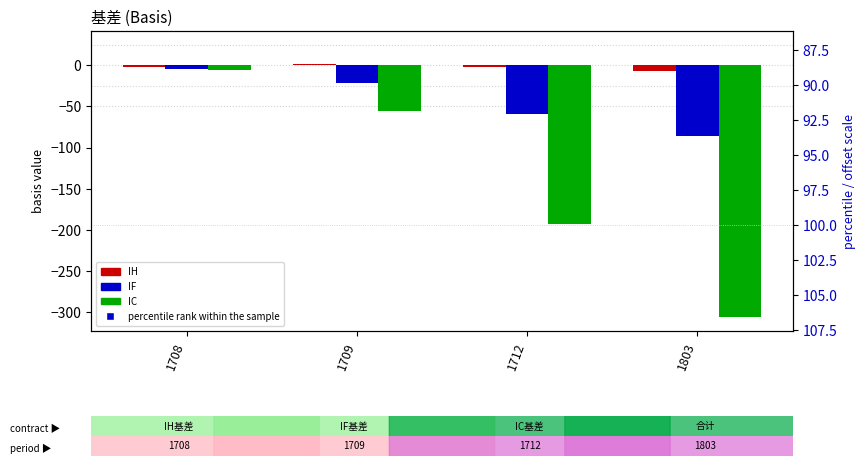

How many bars are there in each group?

3